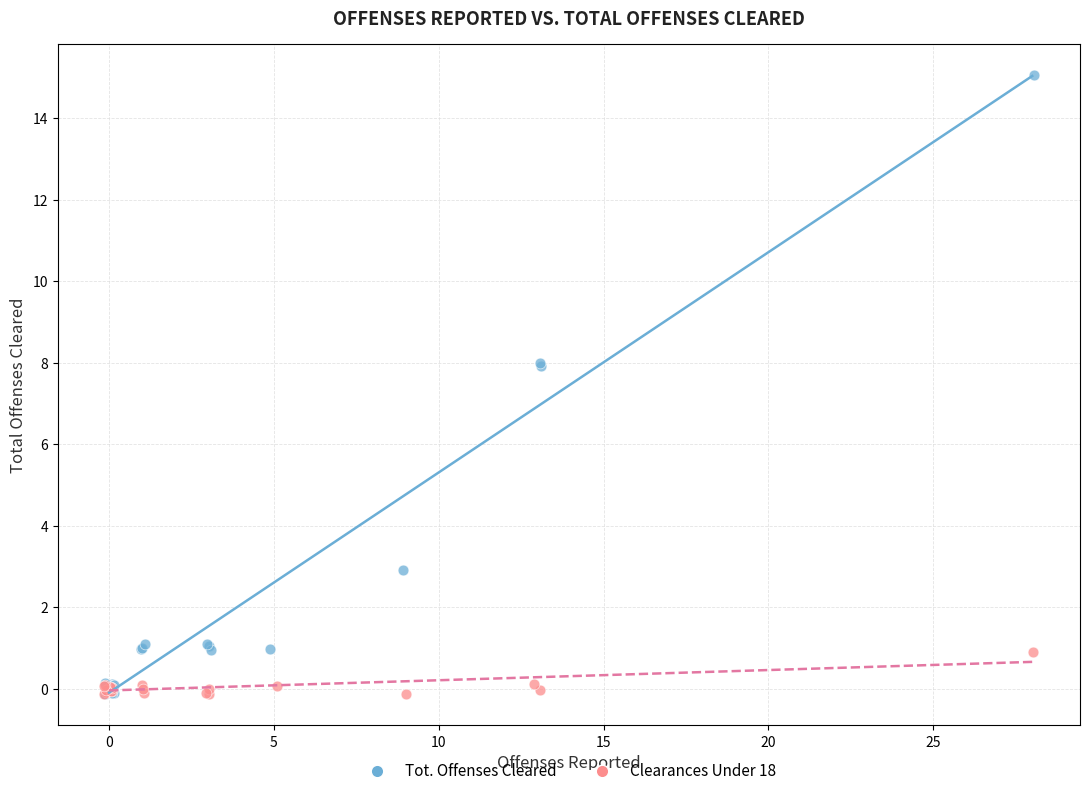

Which series has the largest Y range (max minus min)?

Tot. Offenses Cleared